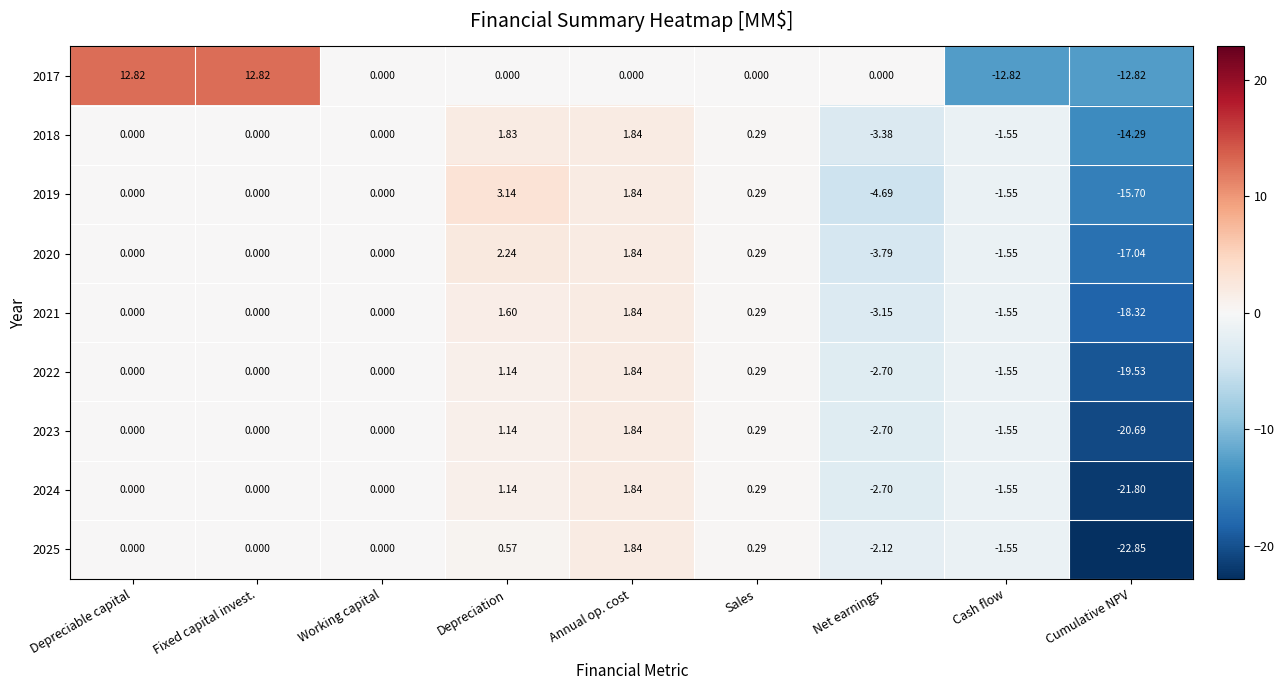

At which label does 2019 reach its peak?

Depreciation